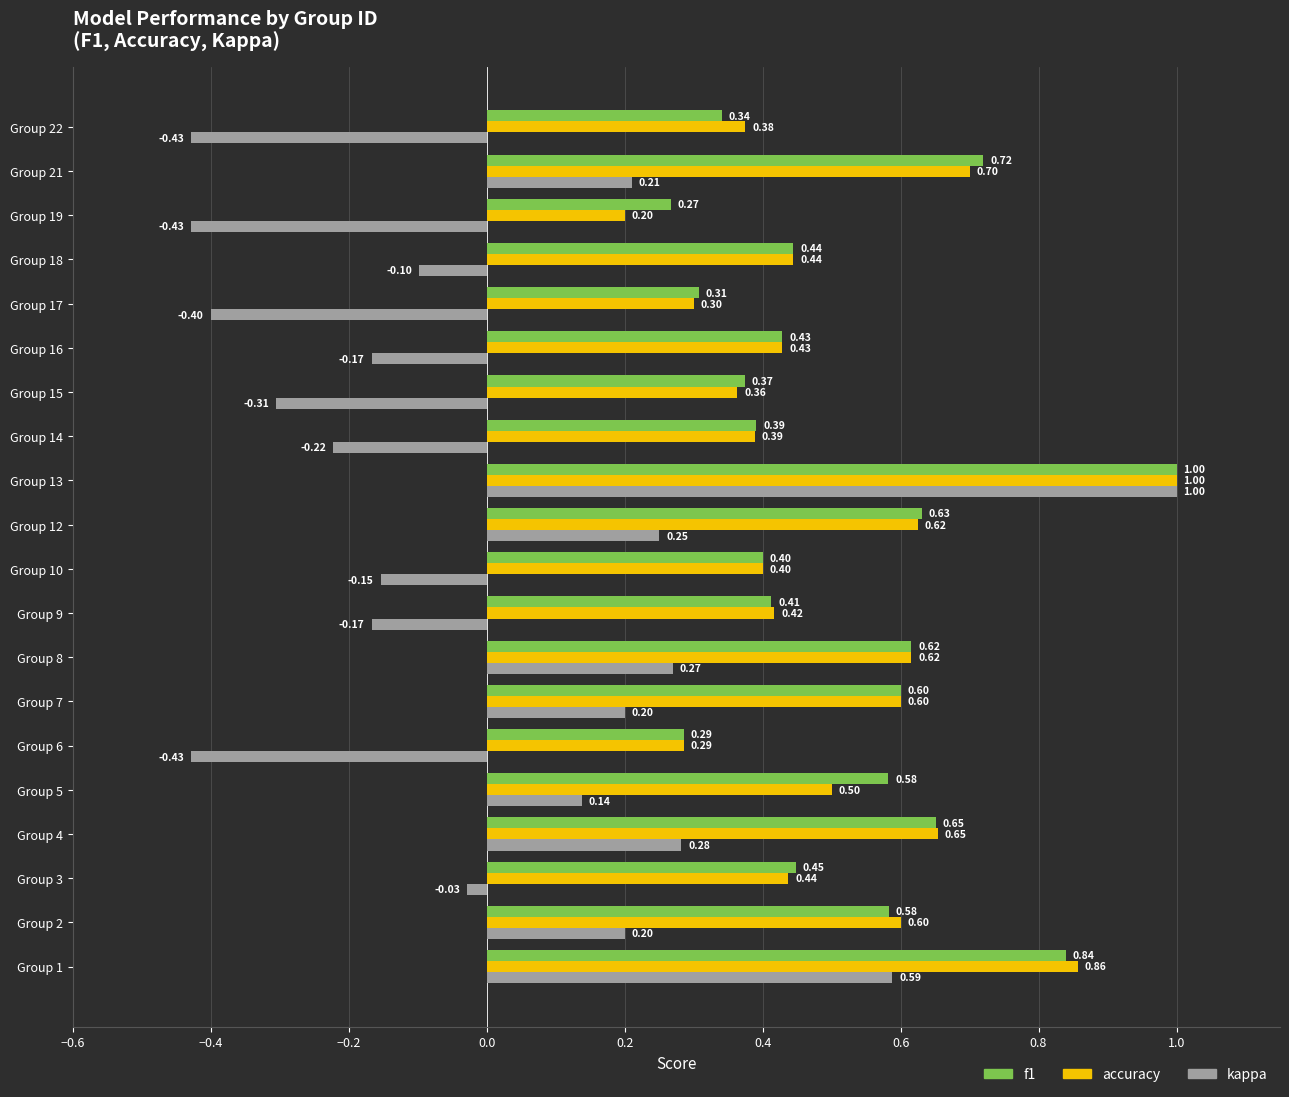

Is the value of f1 at Group 12 greater than the value of accuracy at Group 8?

Yes